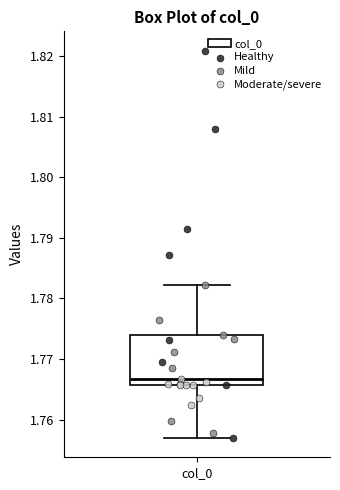

Read this box plot against the y-axis: the position of the median line, the range covered by the box, and the ends of both whiskers. The values are not printed on the chart, so give them approximately, as read against the axis.

median 1.767, box 1.766 to 1.774, whiskers 1.757 to 1.782